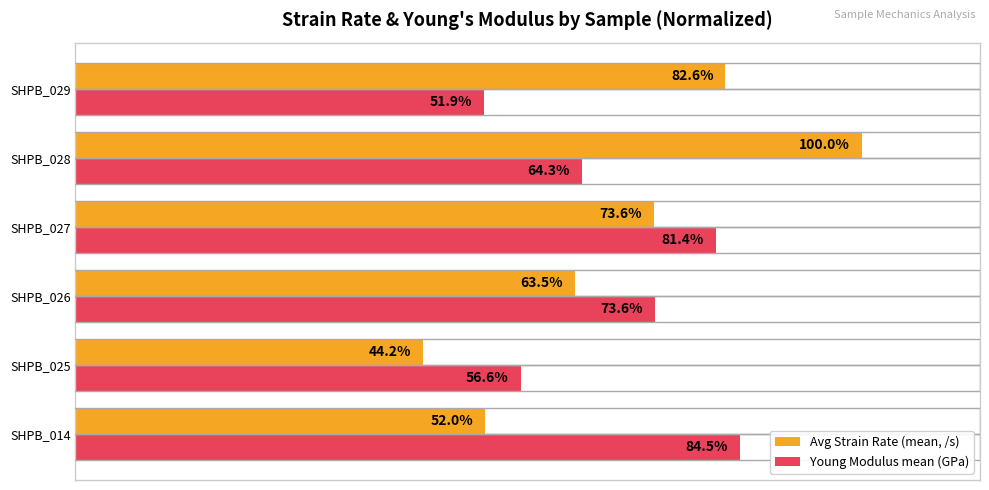

At which category is the sum across all series the highest?

SHPB_028